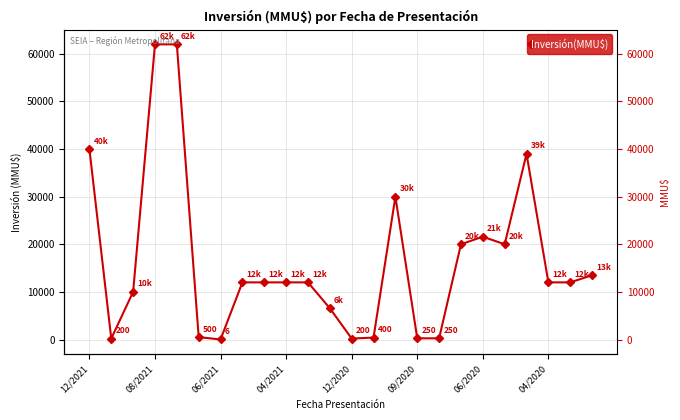

Reading left to right, transcribe all the data shown in this chart.

40000	200	10000	62000	62000	500	6	12000	12000	12000	12000	6568	200	400	30000	250	250	20000	21600	20000	39000	12000	12000	13500